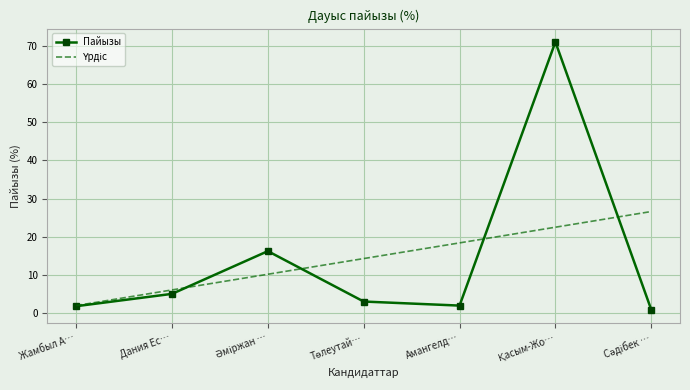

At which label does Пайызы first exceed 3?

Дания Ес…